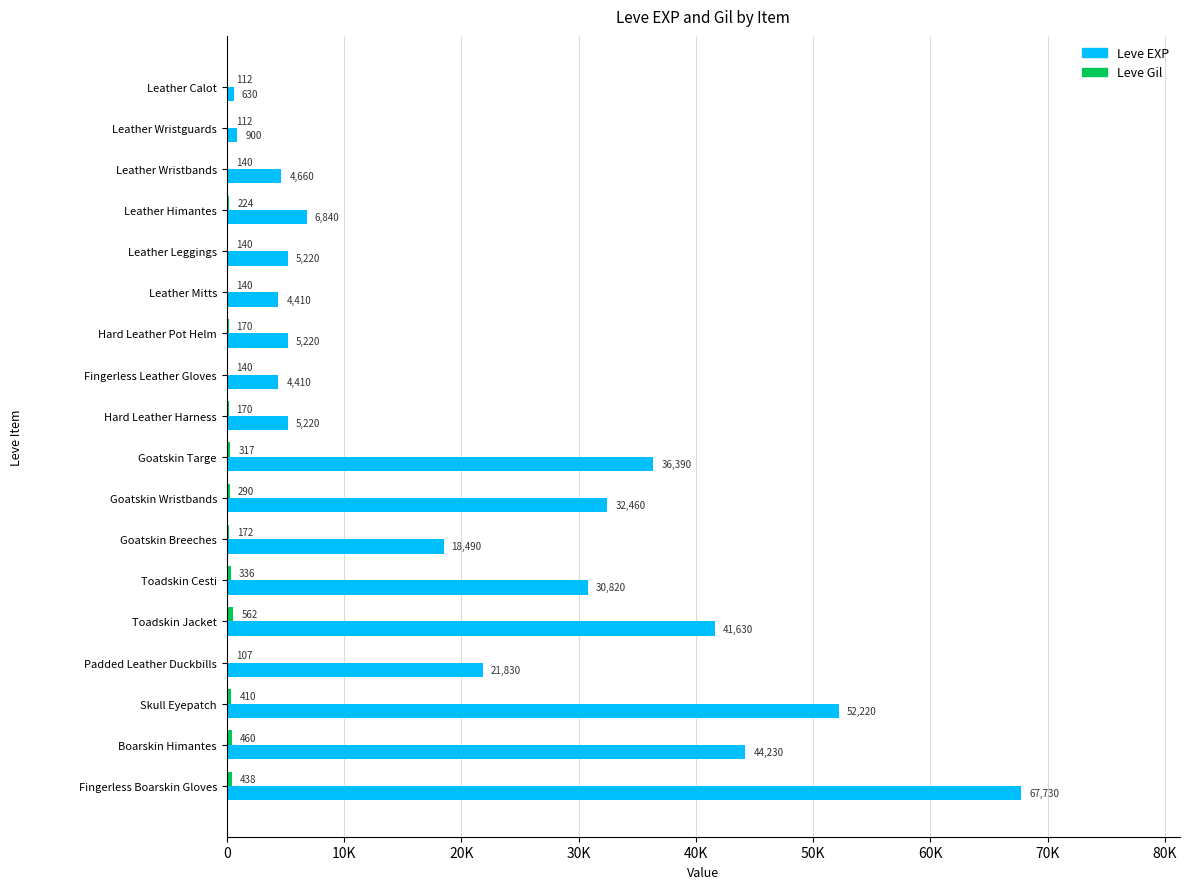

What position from the left is Goatskin Breeches?

12